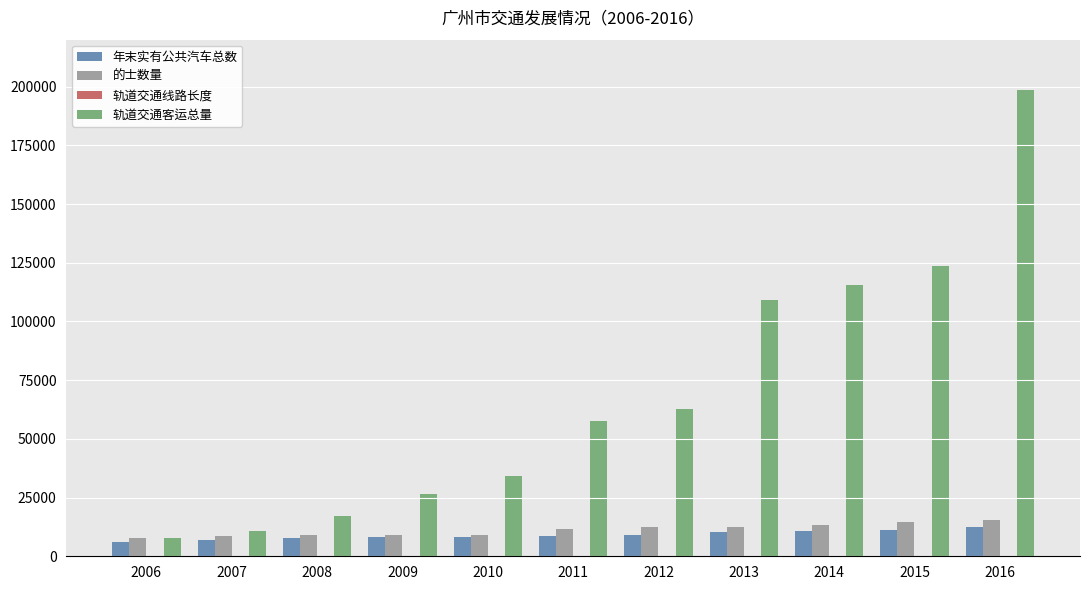

At which category is the sum across all series the highest?

2016